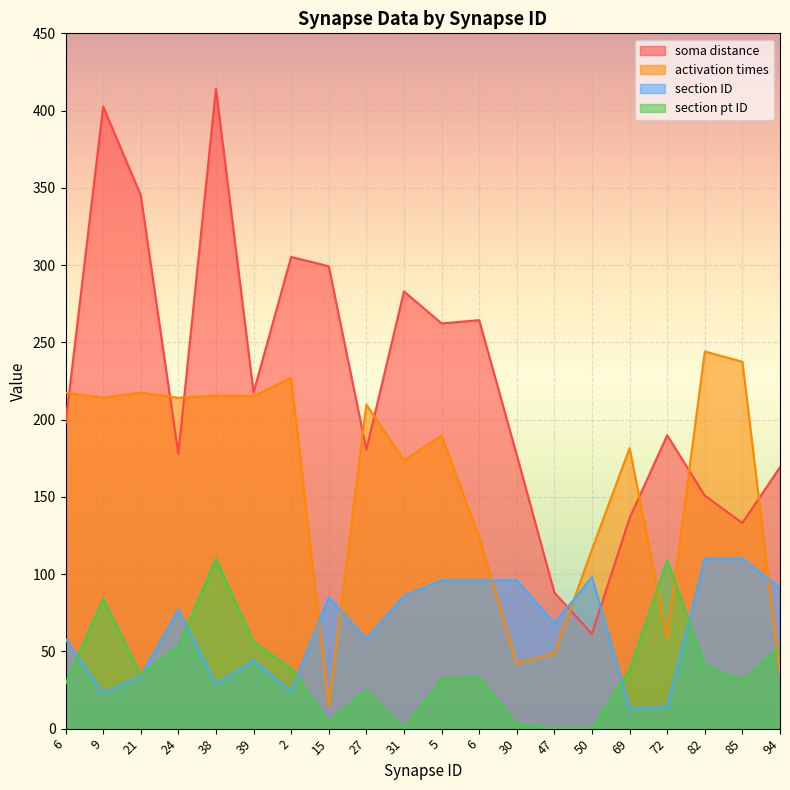

Is it true that section pt ID equals 109.0 at 72?

True